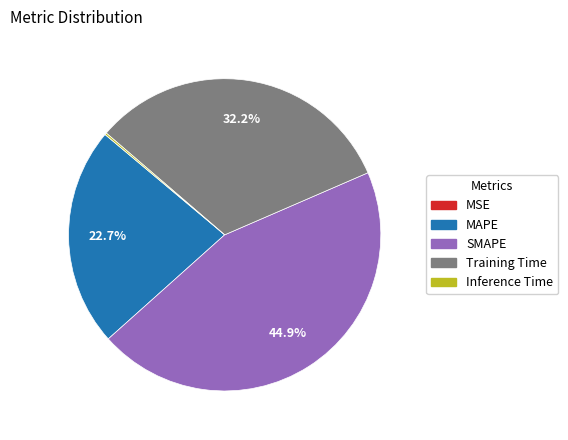

Approximately how many times larger is the value at SMAPE compared to Training Time?

1.4